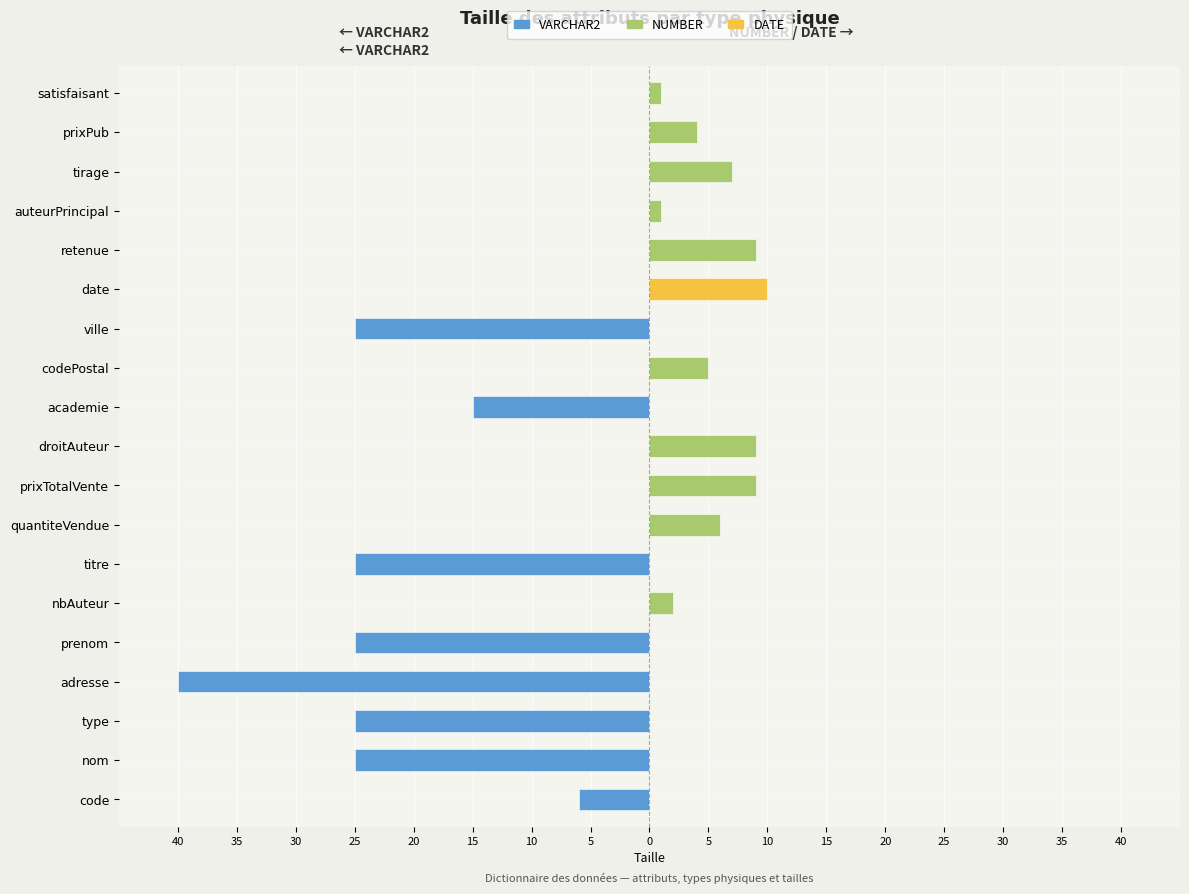

Is it true that VARCHAR2 equals -15 at academie?

True